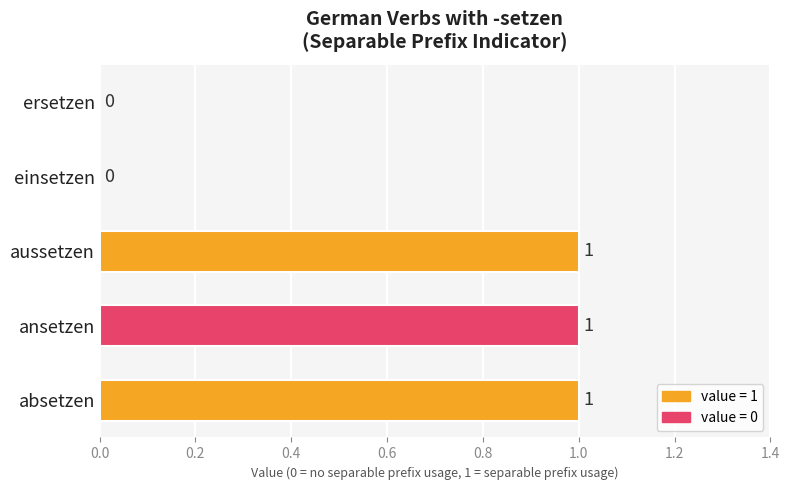

Reading top to bottom, list all the values displayed in this chart.

ersetzen=0	einsetzen=0	aussetzen=1	ansetzen=1	absetzen=1